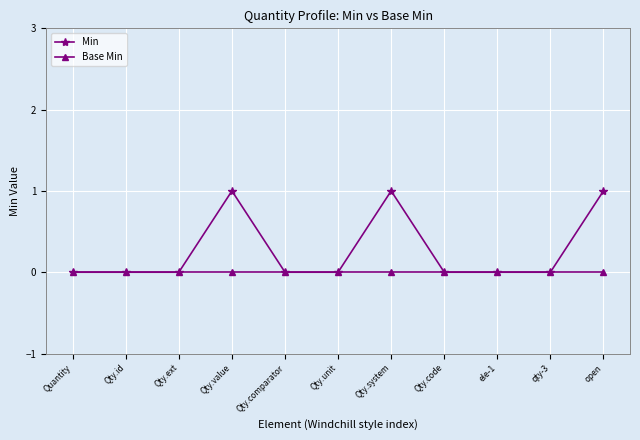

What are all the series names shown in the legend?

Min, Base Min